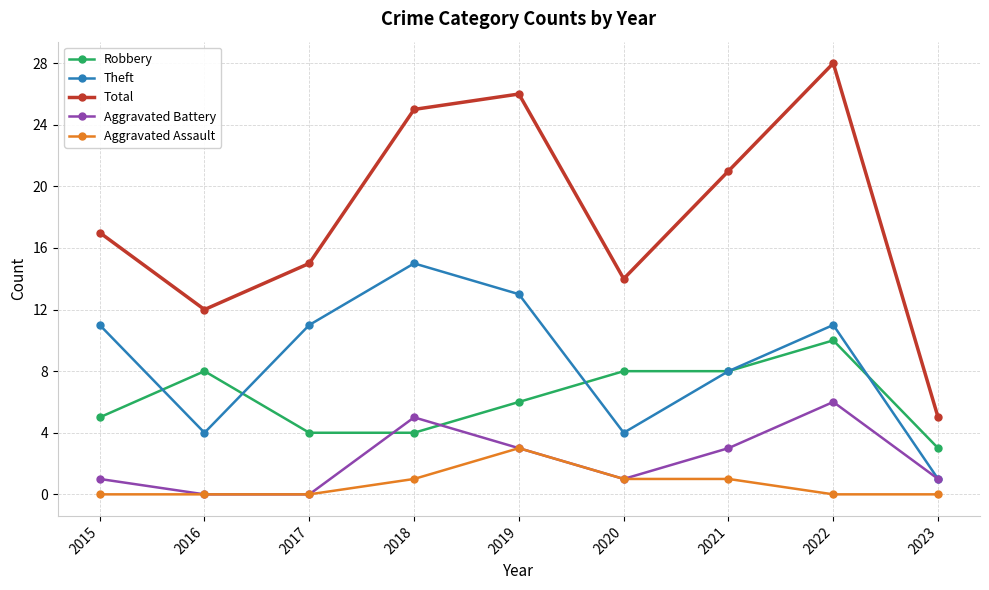

What is the value of the Aggravated Battery point at the 5th from the left?

3